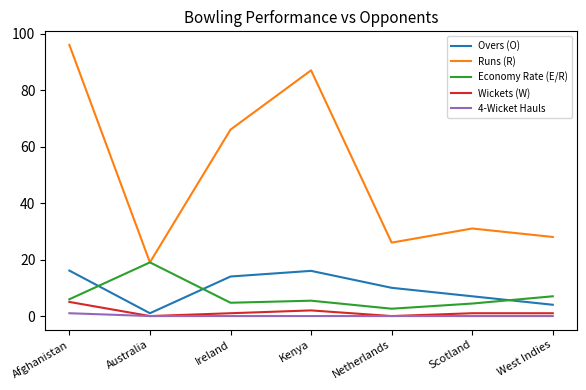

What is the difference between the Overs (O) values at Kenya and West Indies?

12.0